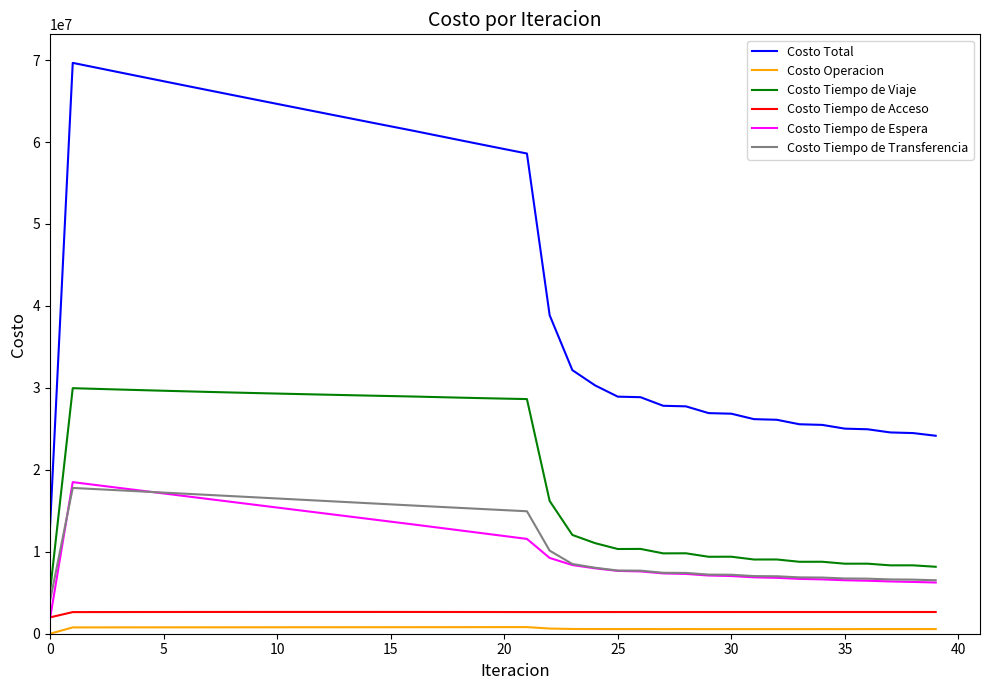

What is the difference between the second highest and second lowest values in the Costo Tiempo de Espera series?

11903134.7